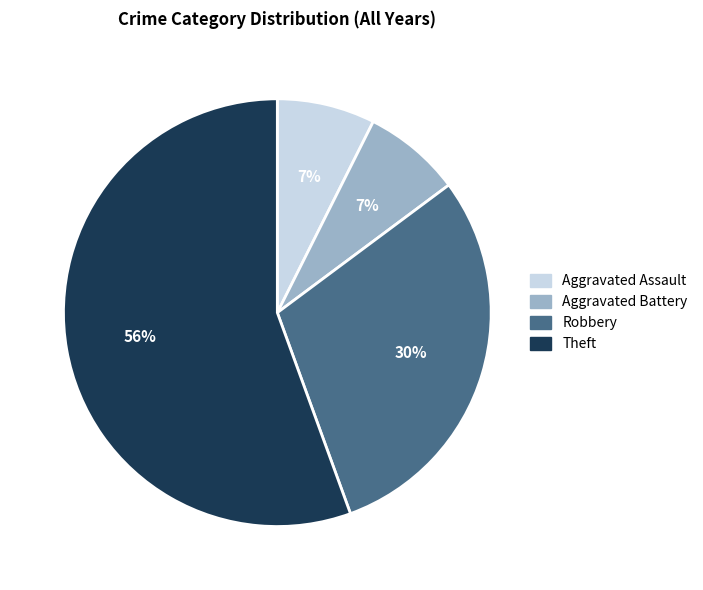

How many slices are in this pie chart?

4